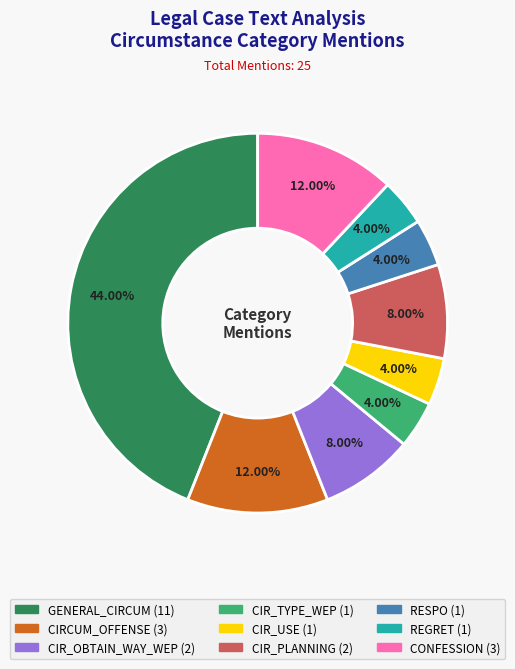

Is there a majority slice in this chart?

No